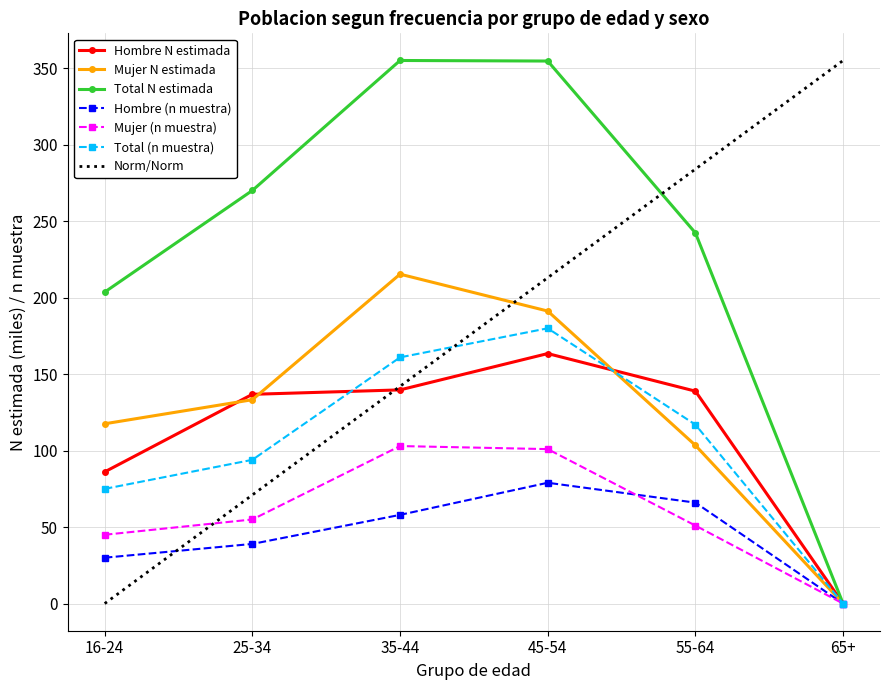

True or false: Hombre (n muestra) has more than 1 interior local peaks.

False